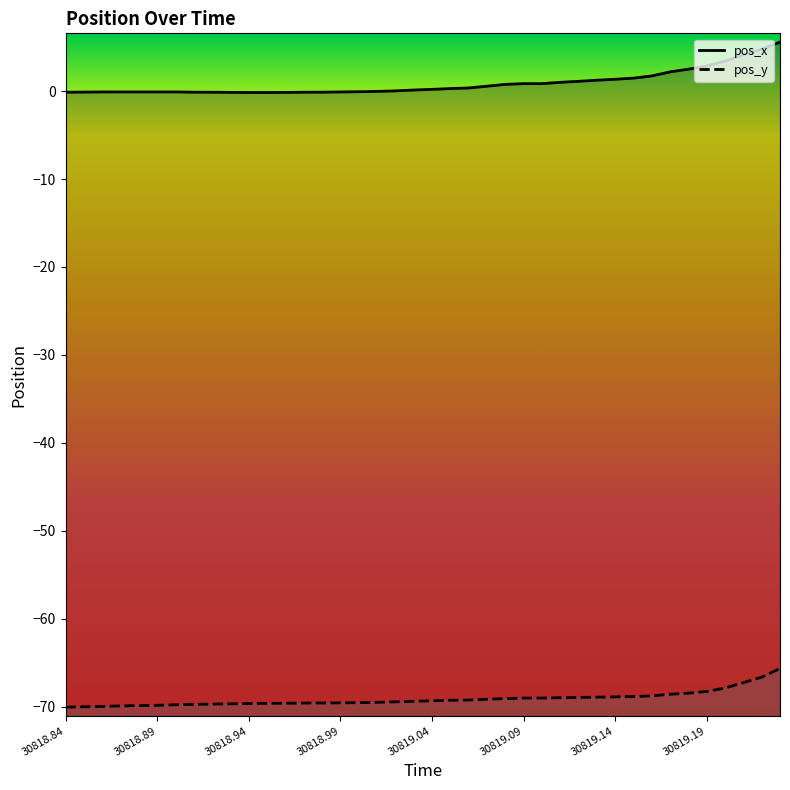

What is the total value across all series at 17?

-69.5